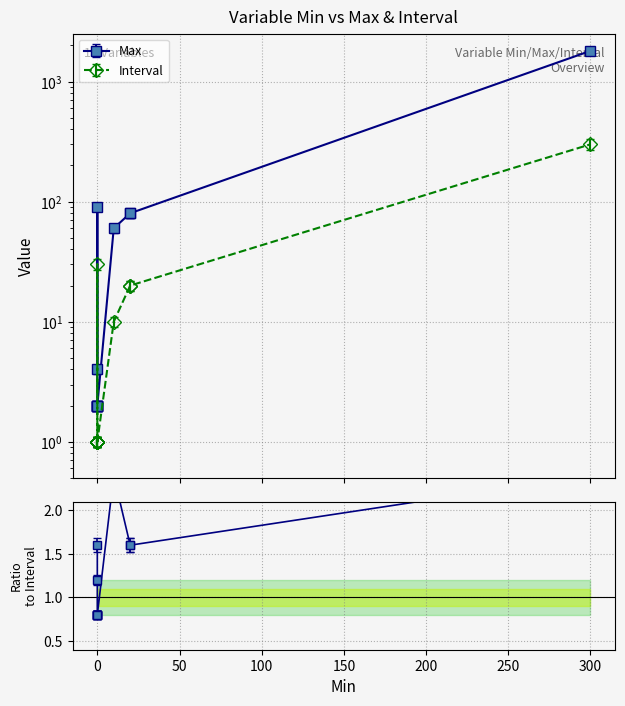

What is the difference between the second highest and second lowest values in the Max series?

88.0